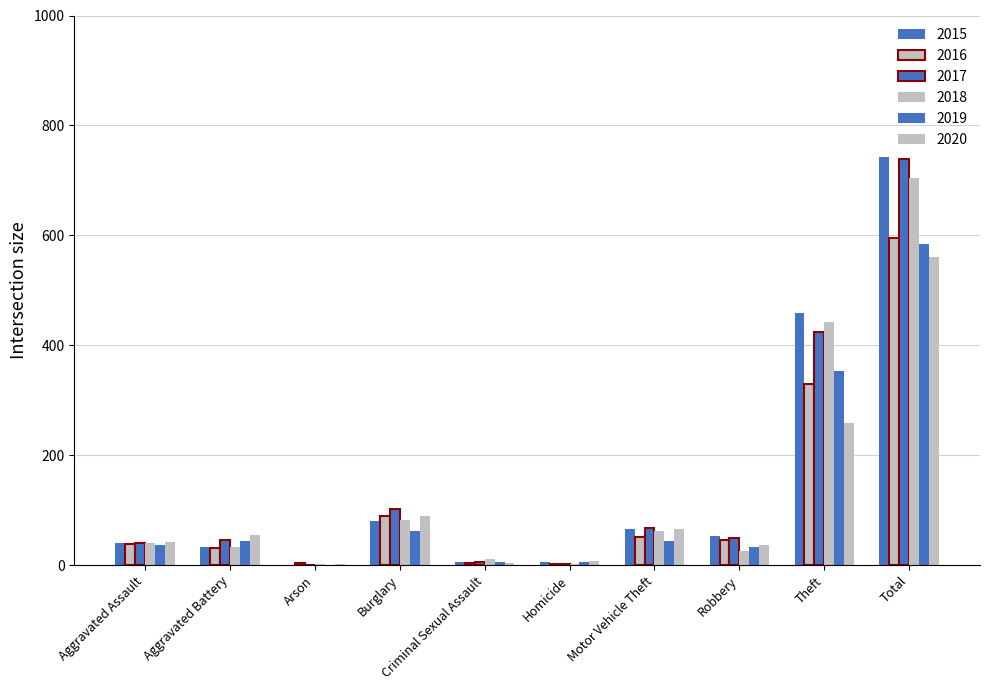

At which label is 2018 closest to 353?

Theft